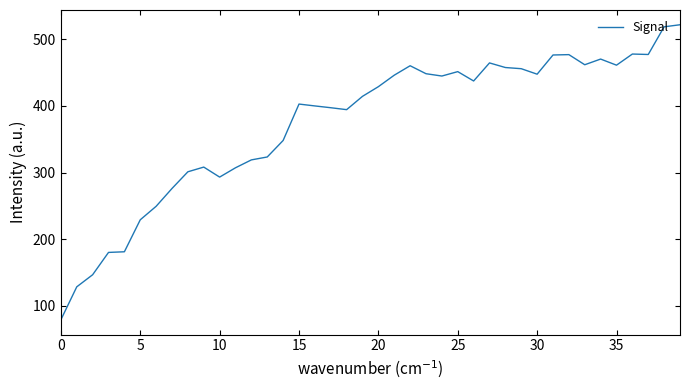

What is the smallest value displayed?

79.0